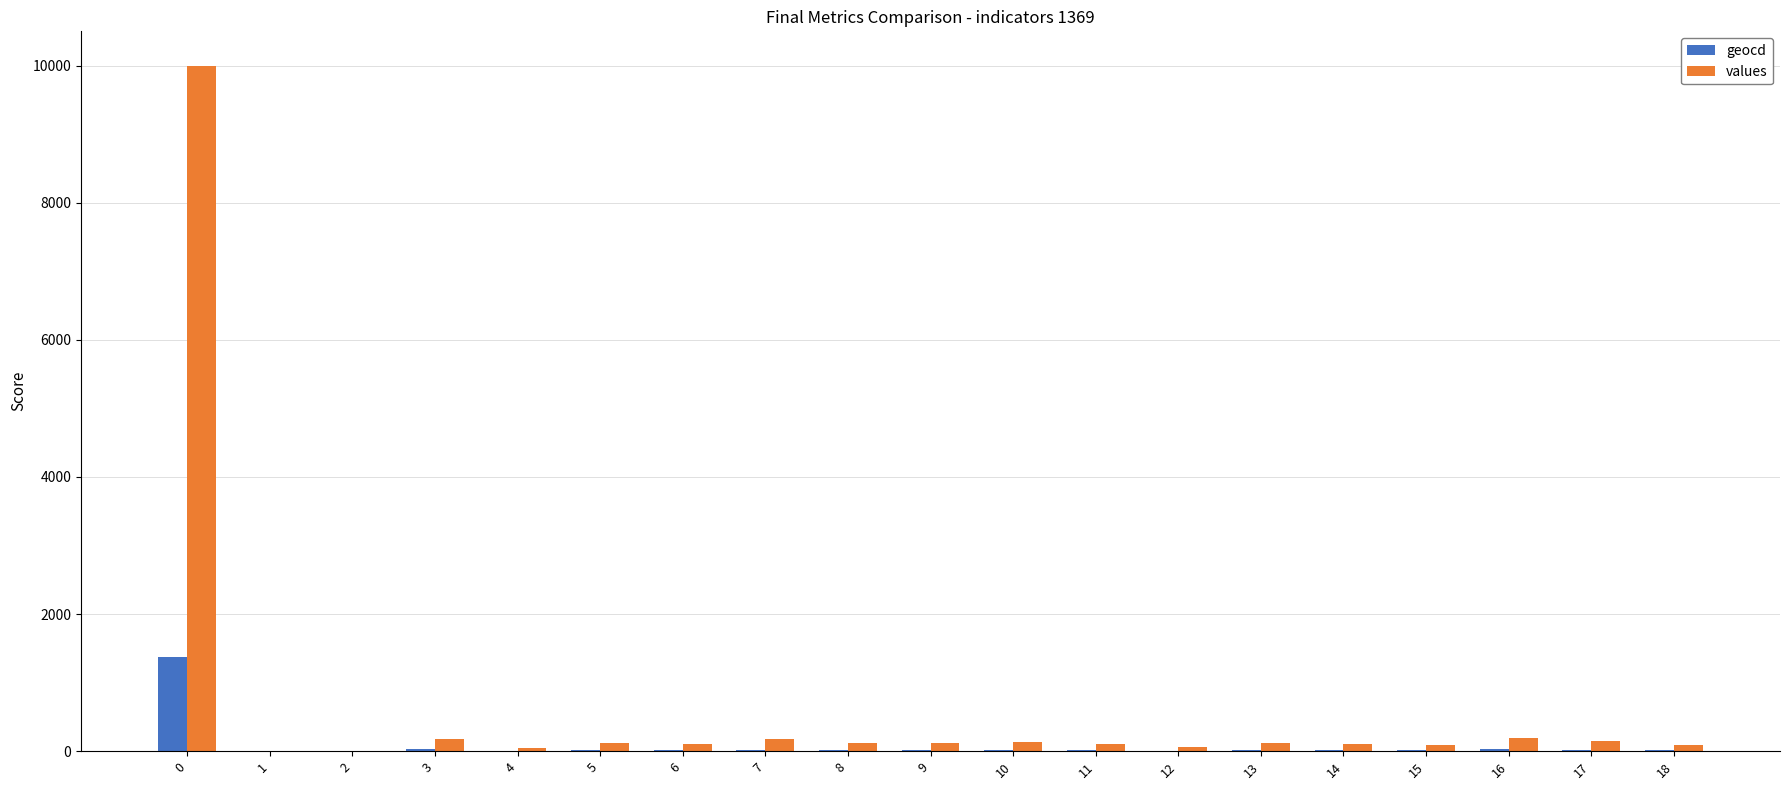

Are the bars grouped side by side (vs. stacked)?

Yes